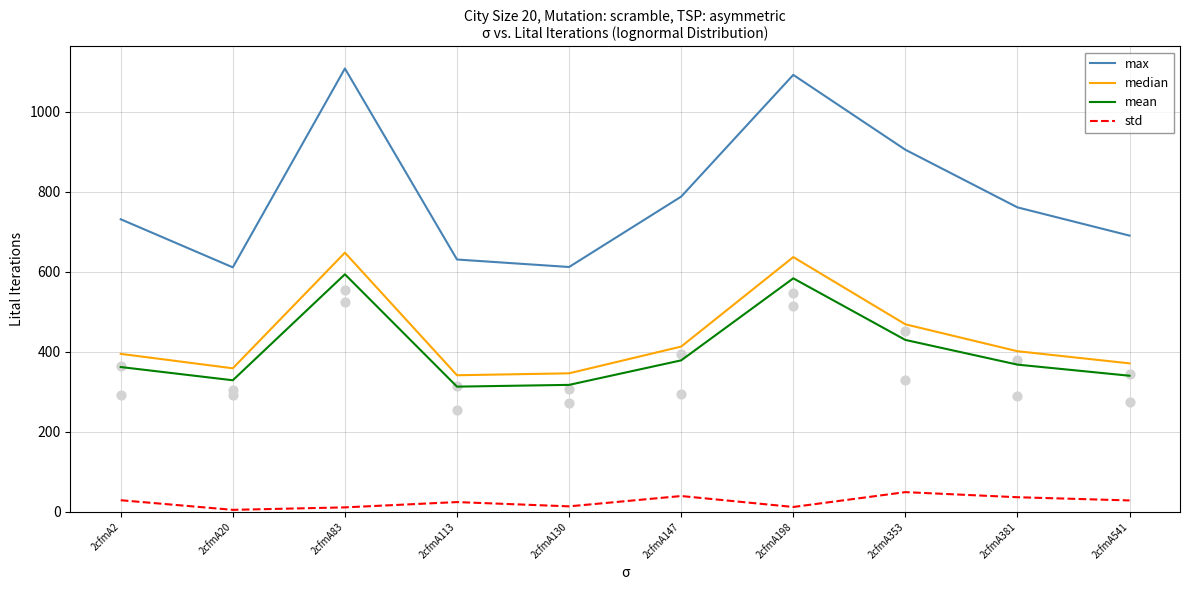

What are all the series names shown in the legend?

max, median, mean, std